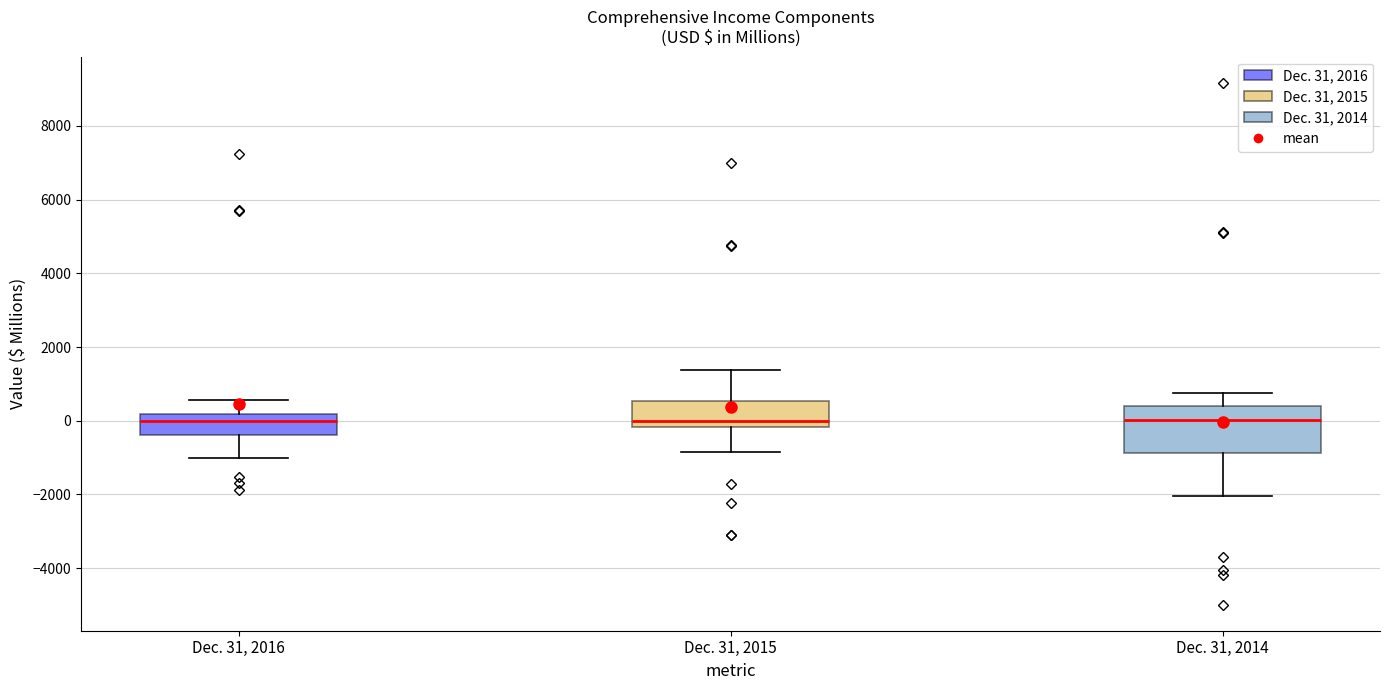

Reading left to right, transcribe this box plot: for each box, give where its median line is, the range the box spans, and where its two whiskers end, as read against the y-axis. The values are not printed on the chart, so give them approximately, as read against the axis.

Dec. 31, 2016: median 0, box -400 to 200, whiskers -1000 to 600
Dec. 31, 2015: median 0, box -200 to 600, whiskers -800 to 1400
Dec. 31, 2014: median 0, box -800 to 400, whiskers -2000 to 800